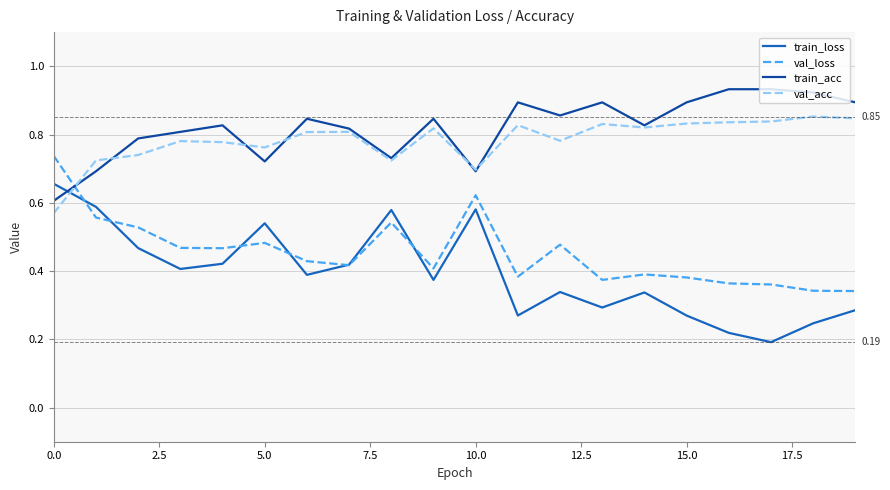

List the series in order of their peak value, lowest first.

train_loss, val_loss, val_acc, train_acc